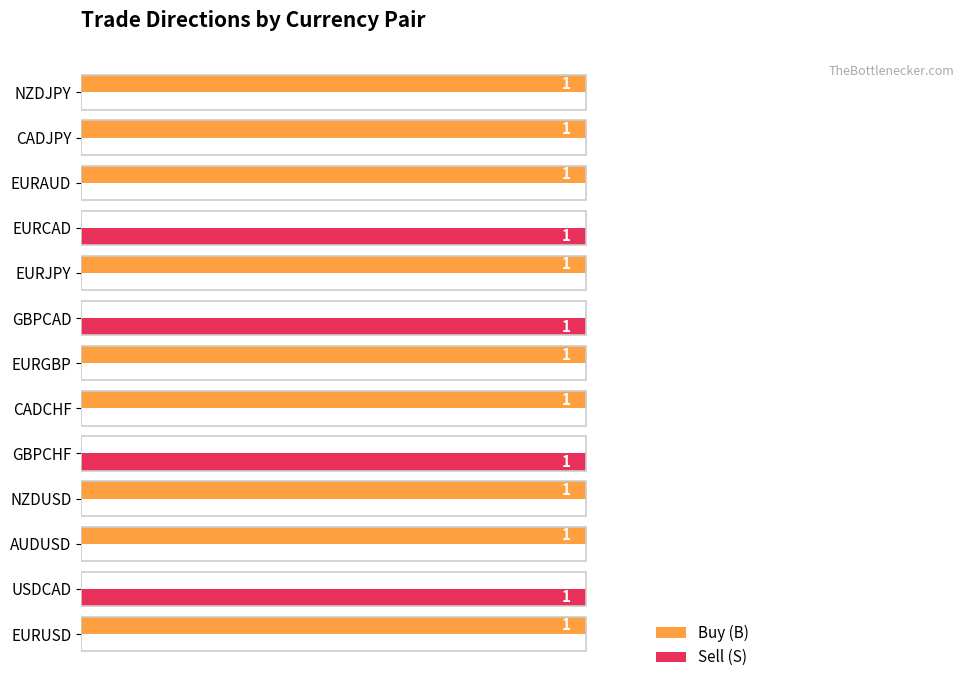

Is the value of Buy (B) at EURJPY greater than the value of Sell (S) at AUDUSD?

Yes